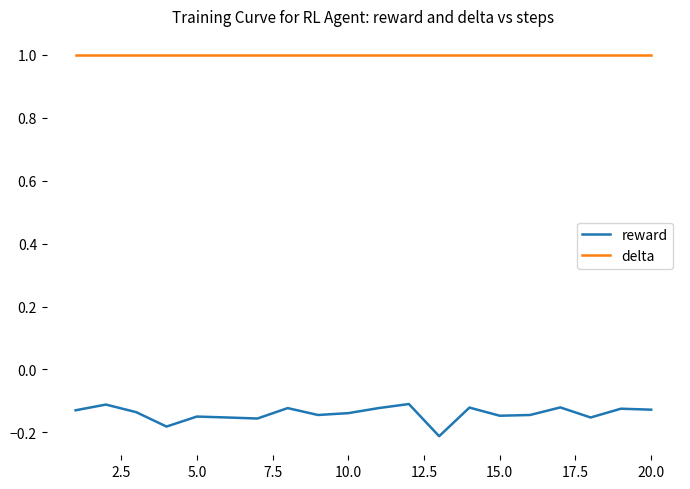

True or false: delta and reward cross at least once.

False